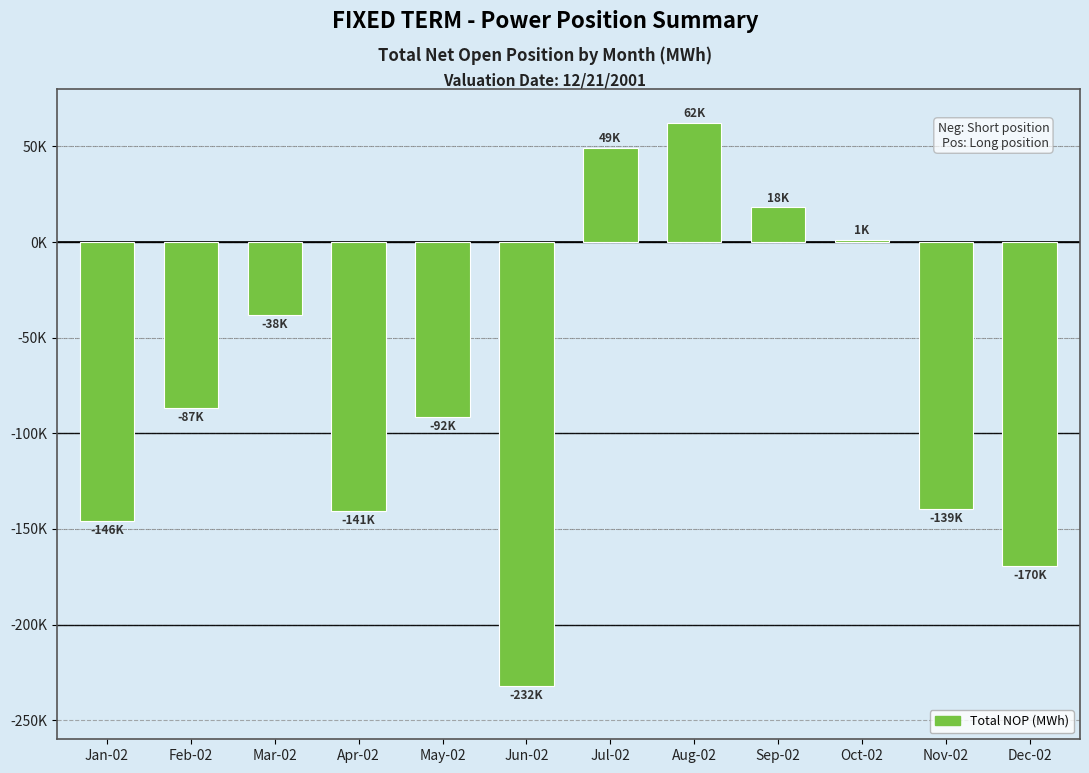

Between Sep-02 and Jul-02, which is larger?

Jul-02